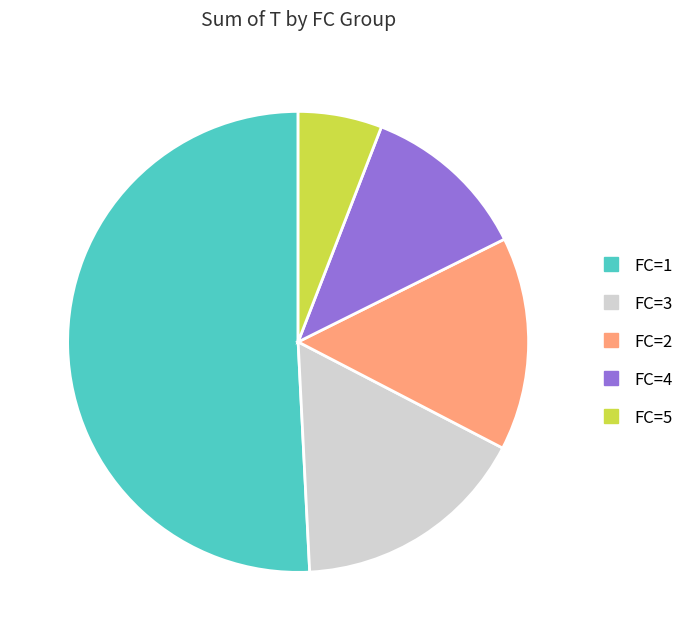

Does any single category account for the majority?

Yes